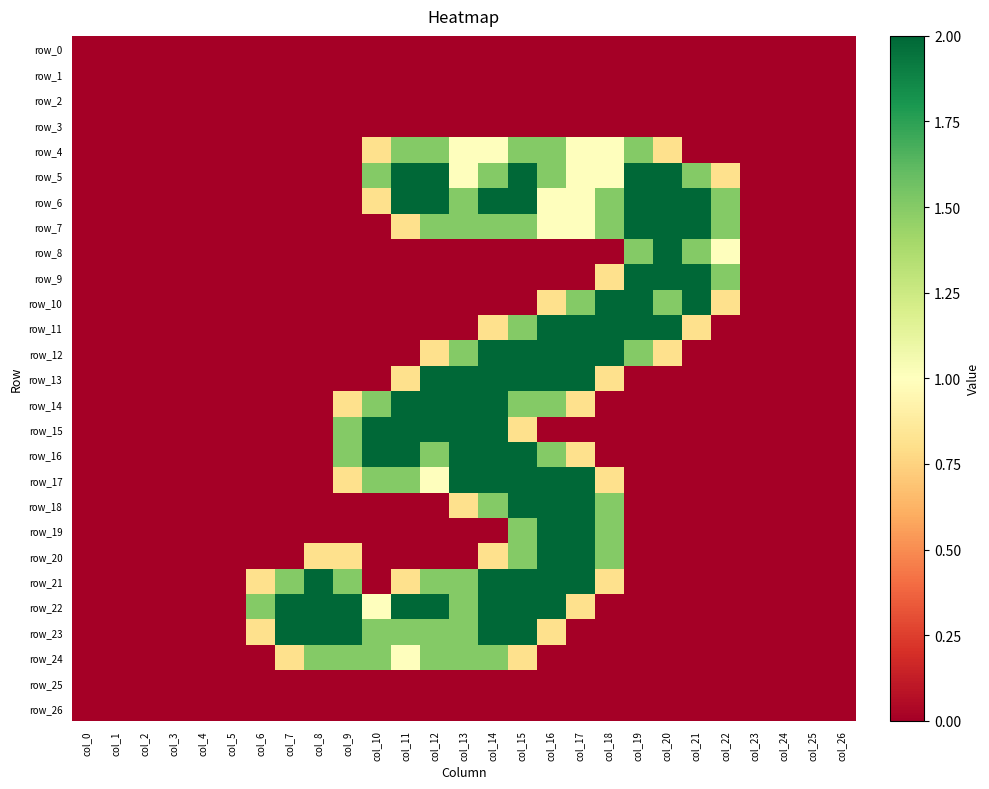

Where is row_16 nearest to the value 1?

col_17